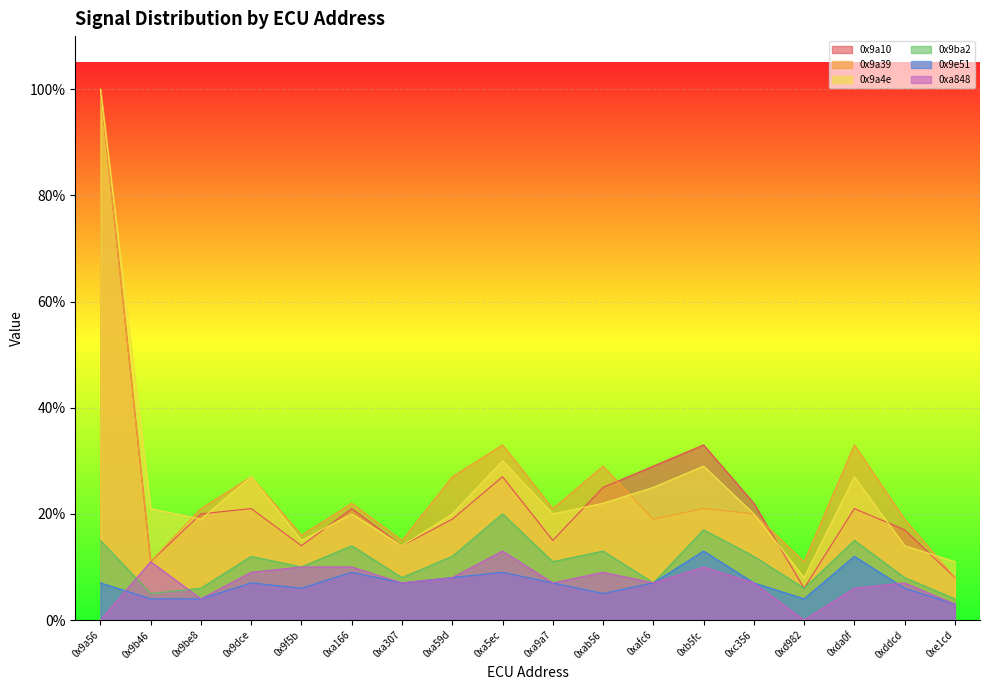

Where is 0x9e51 nearest to the value 0?

0xe1cd